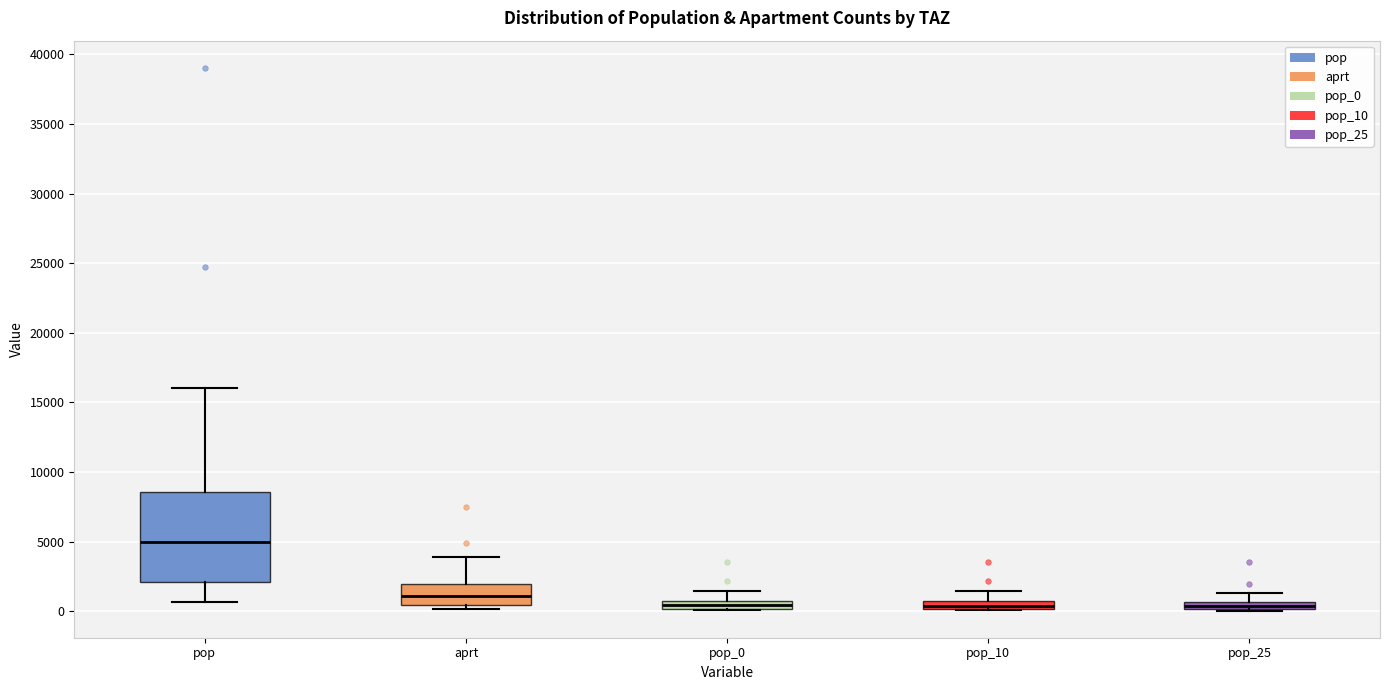

Comparing the boxes themselves (not the whiskers), which one is the tallest?

pop